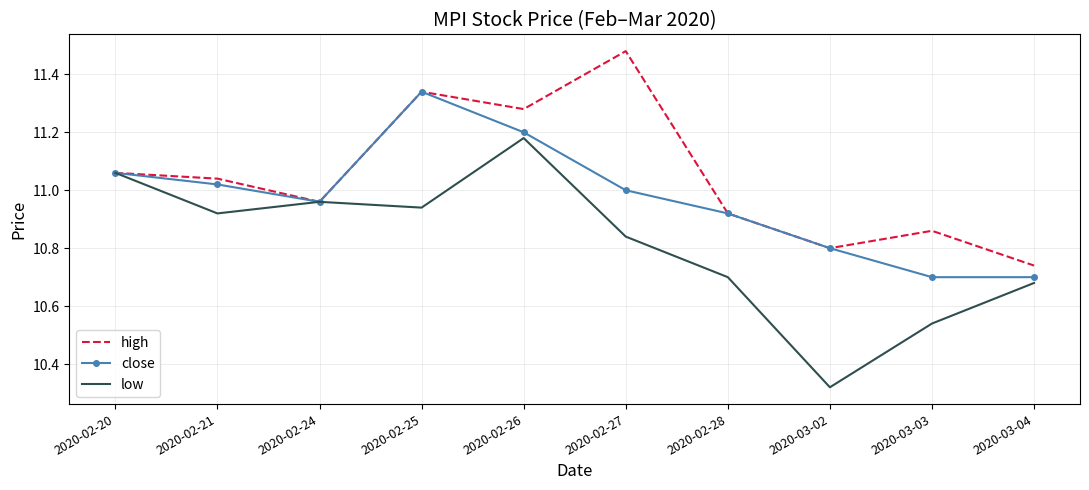

List the series in order of their overall mean, lowest first.

low, close, high